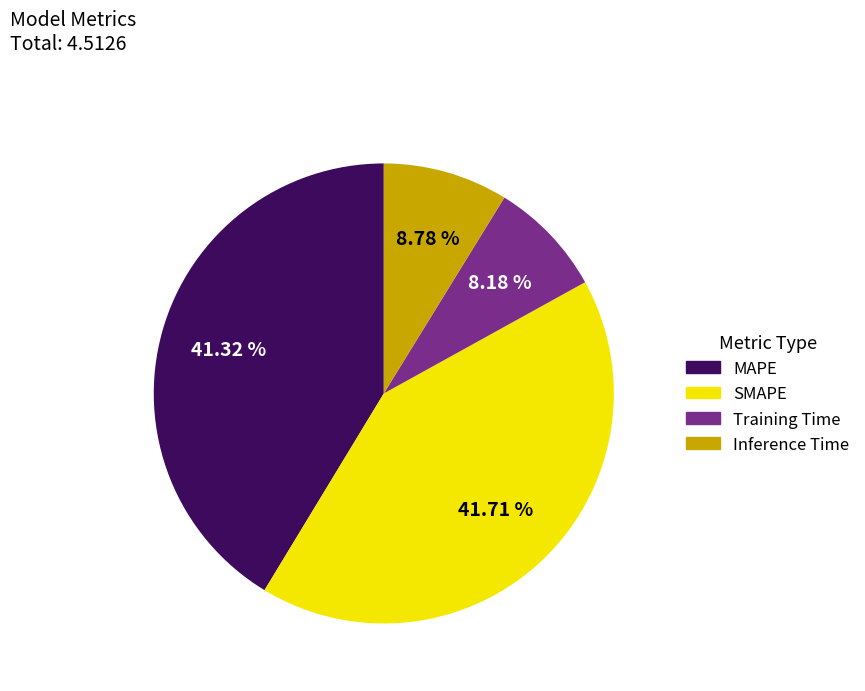

Which category has the smallest portion of the pie?

Training Time